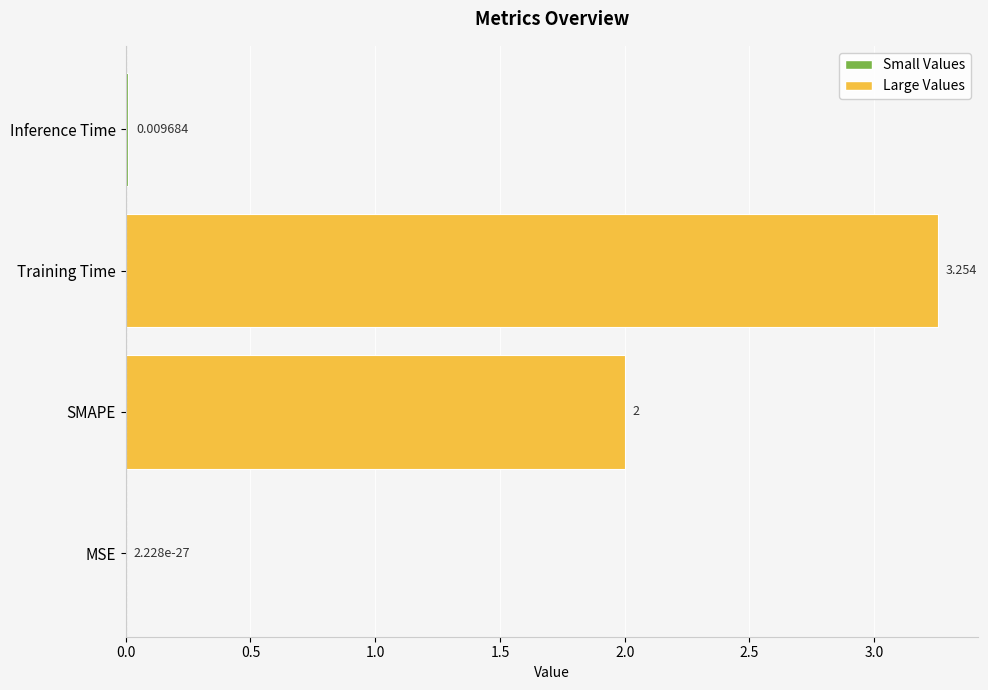

At which label is the value closest to 1?

Inference Time